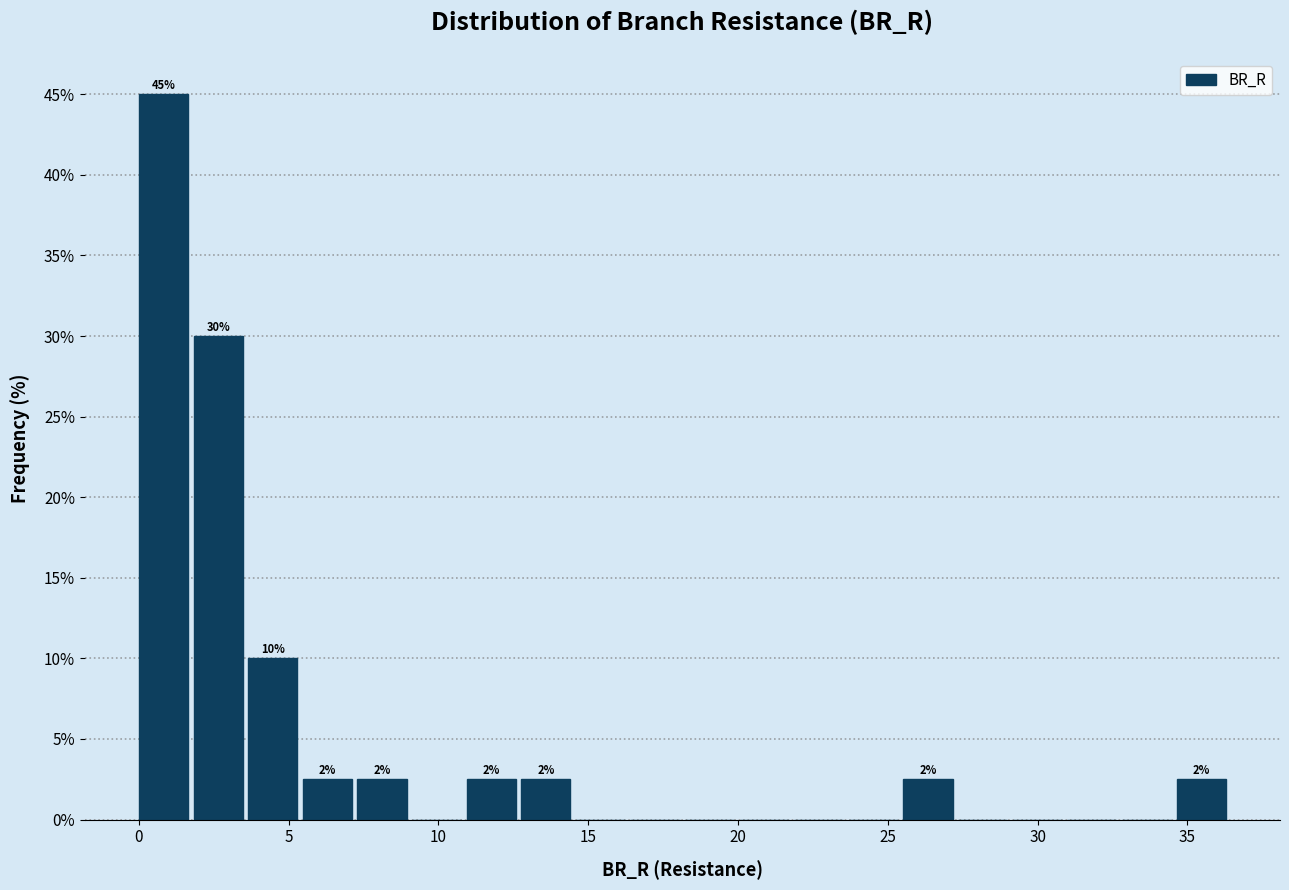

Around what value on the x-axis is the tallest bar? Give the approximate position of its centre, as read against the axis.

1.0